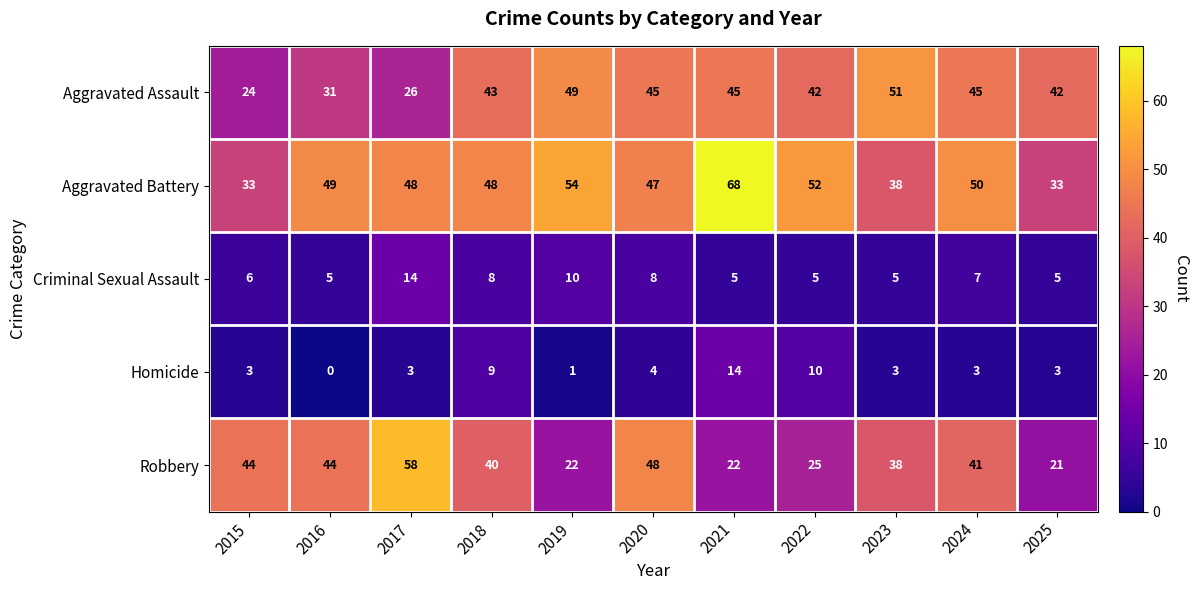

At which category is the sum across all series the highest?

2021